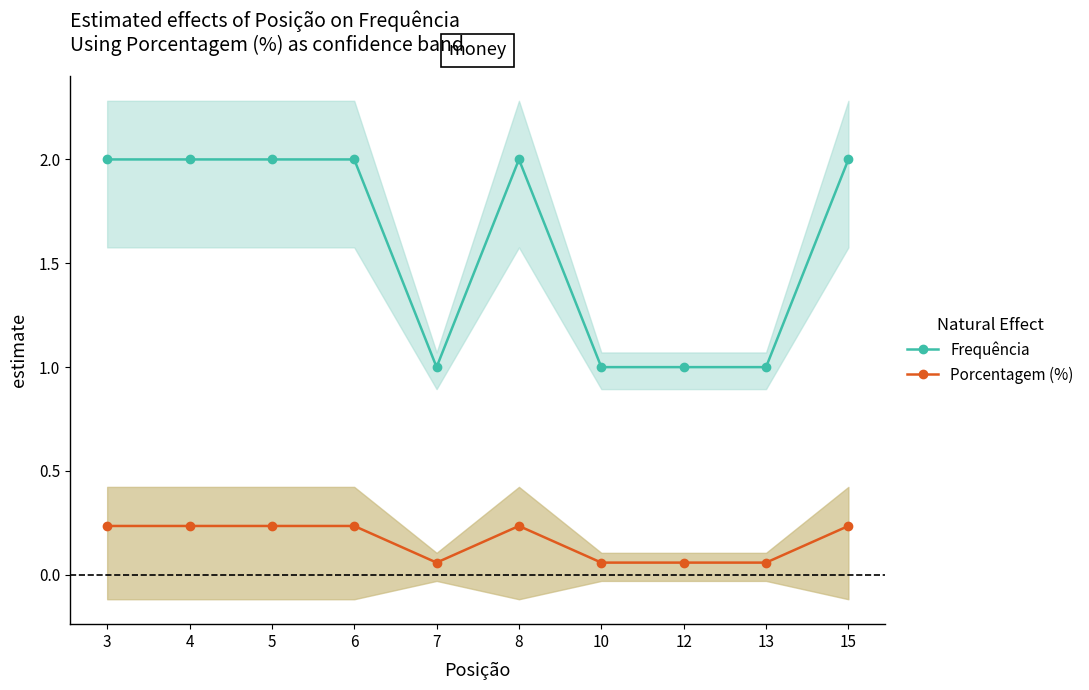

What is the smallest value displayed?

0.1